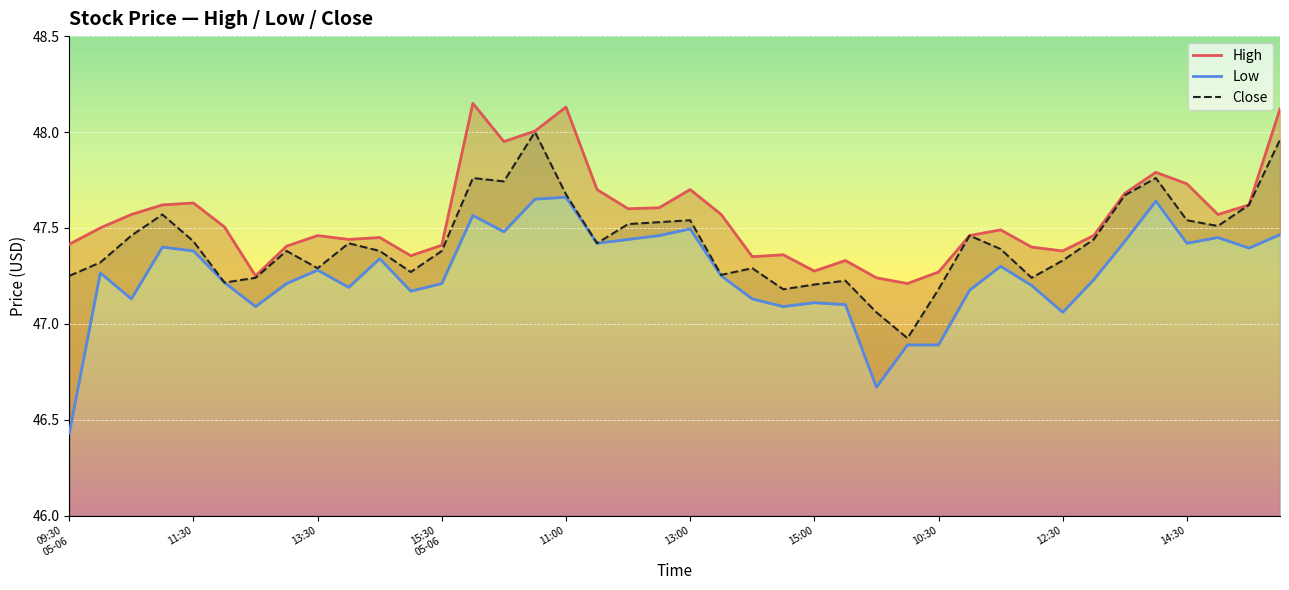

True or false: Close has a value of 69.6 at 11:00.

False